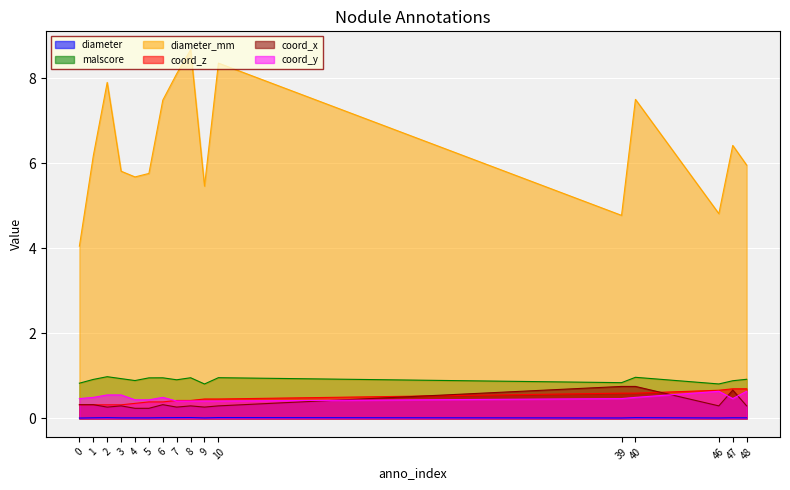

The malscore series shows 1.0 at 2. True or false?

True